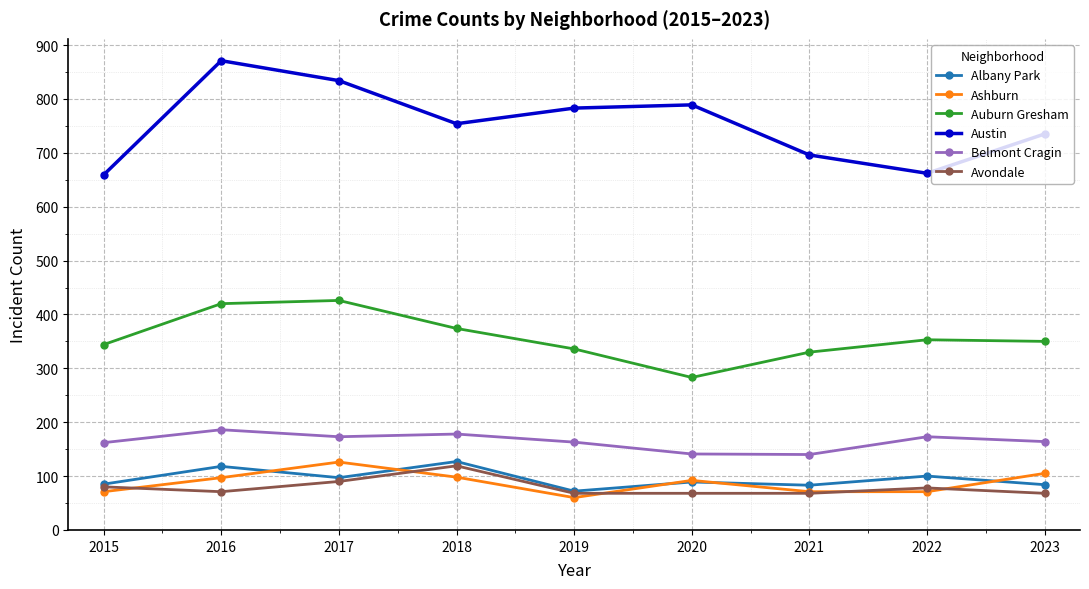

True or false: Avondale and Auburn Gresham cross at least once.

False